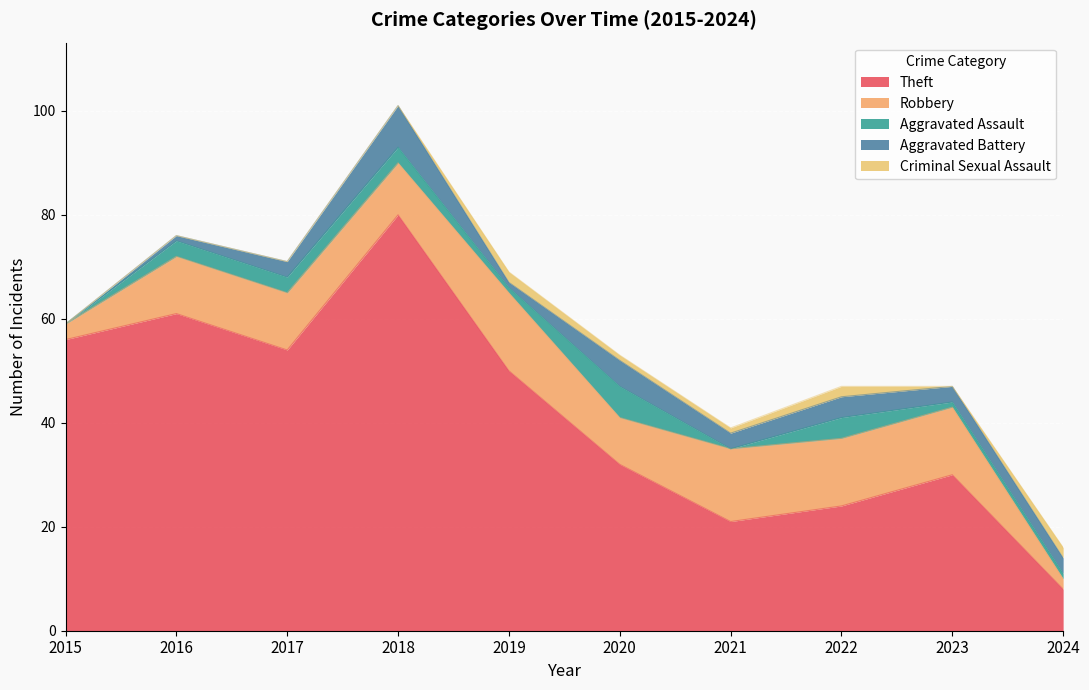

What is the maximum value for Criminal Sexual Assault?

2